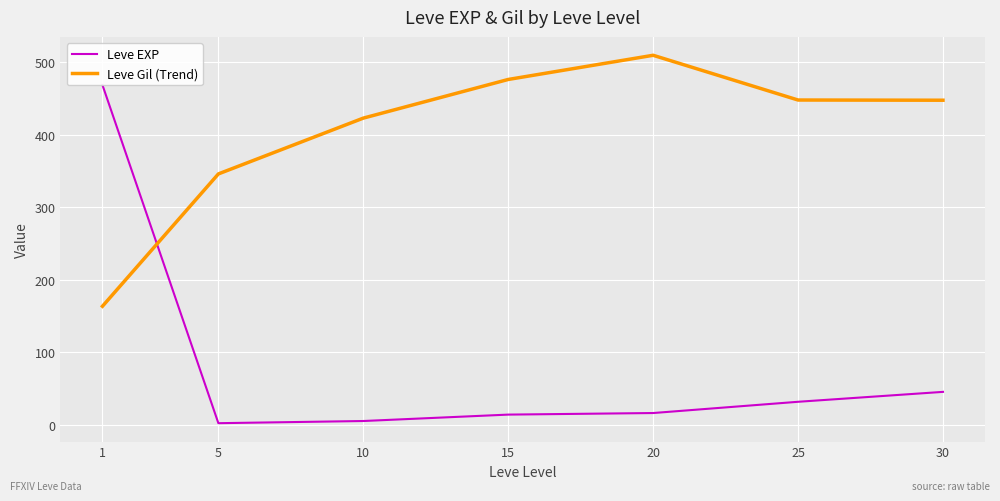

At which category is the sum across all series the highest?

1